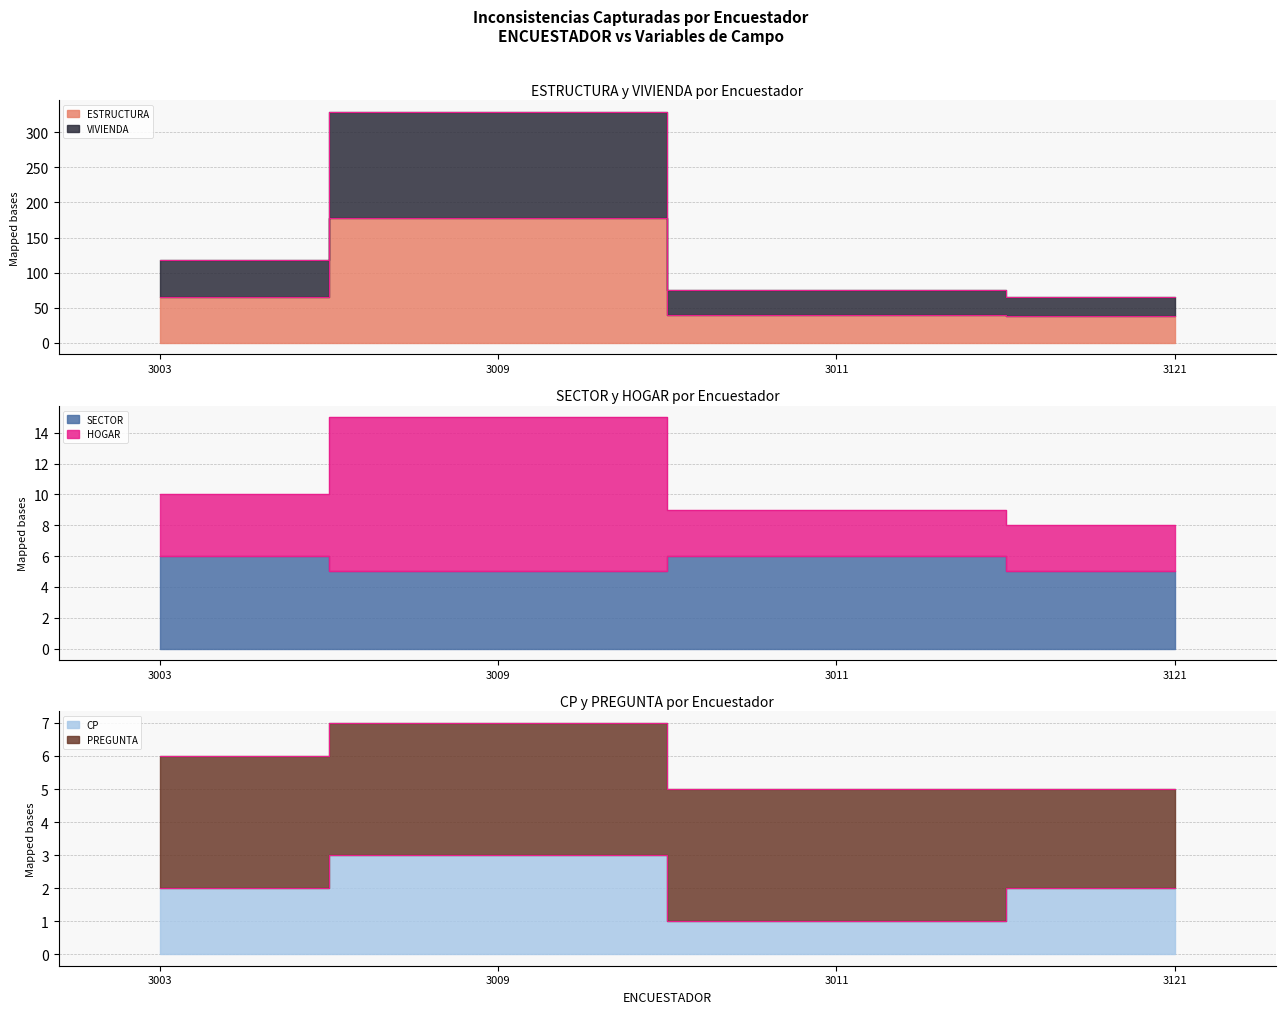

At which category is the sum across all series the highest?

3009